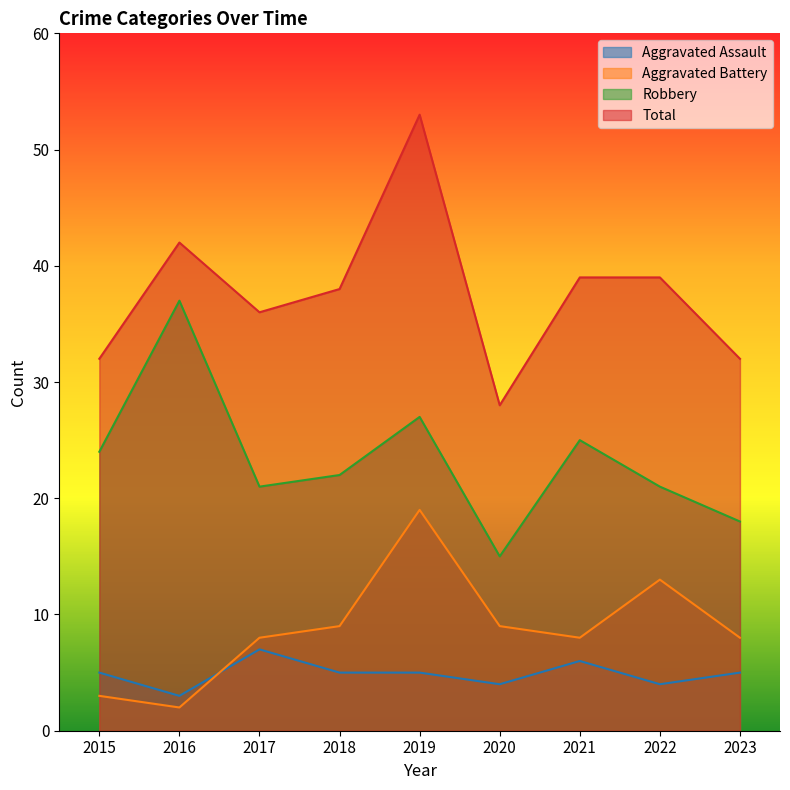

True or false: Robbery and Aggravated Battery intersect in this chart.

False